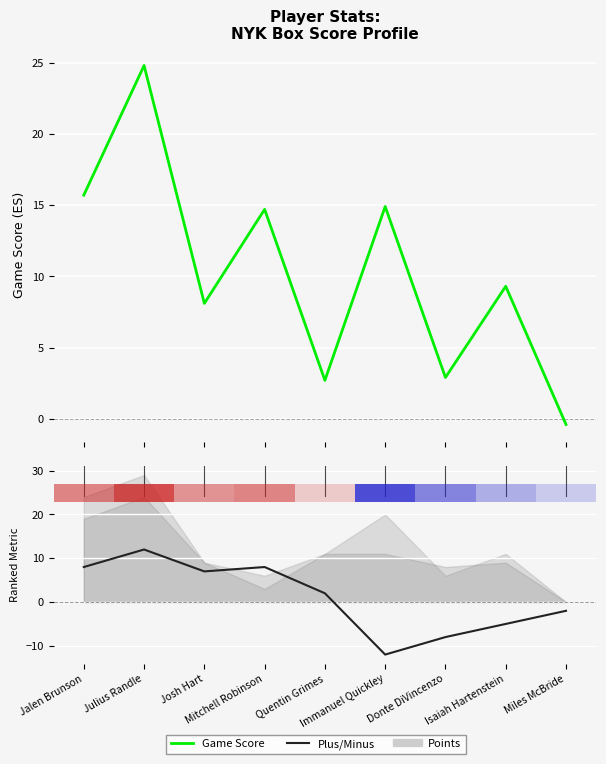

Which series has the largest range (max minus min)?

Game Score